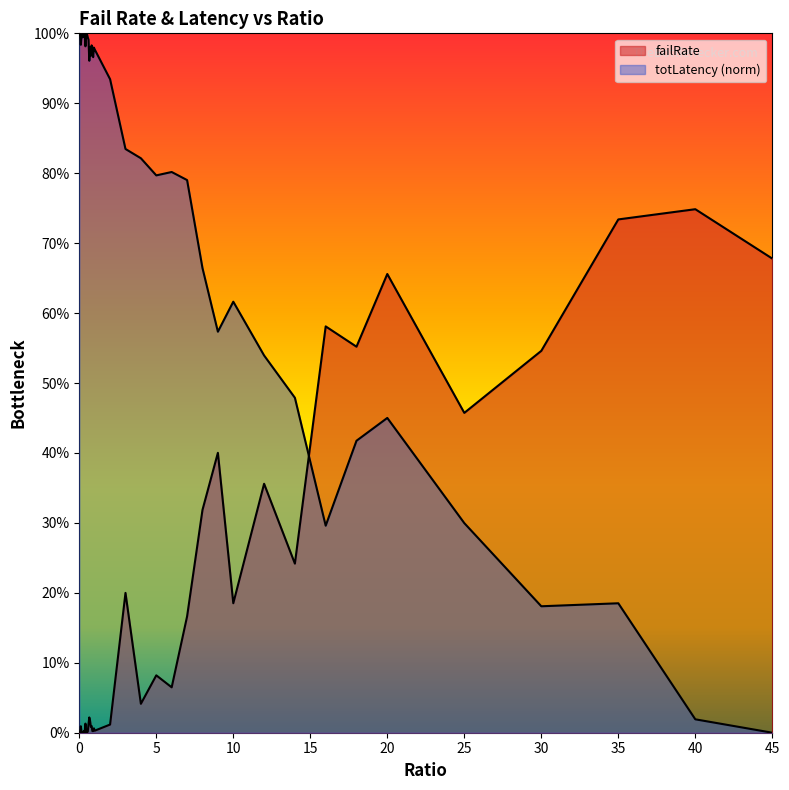

List the labels in order of failRate value, largest first.

40, 35, 45, 20, 16, 18, 30, 25, 9, 12, 8, 14, 3, 10, 7, 5, 6, 4, 0.65, 0.7, 0.4, 0.6, 2, 0.8, 0.1, 0.75, 0.95, 1, 0.9, 0.3, 0.85, 0.55, 0.5, 0.2, 0.45, 0.35, 0.25, 0.15, 0, 0.05